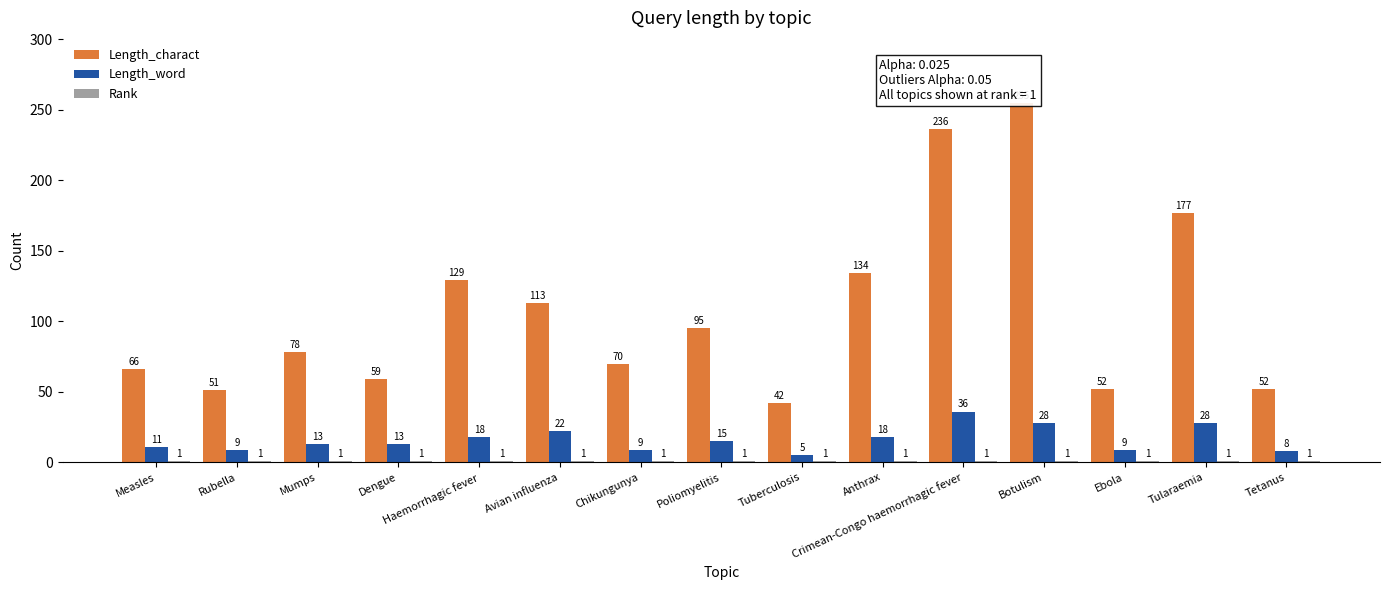

How many groups of bars are there?

15